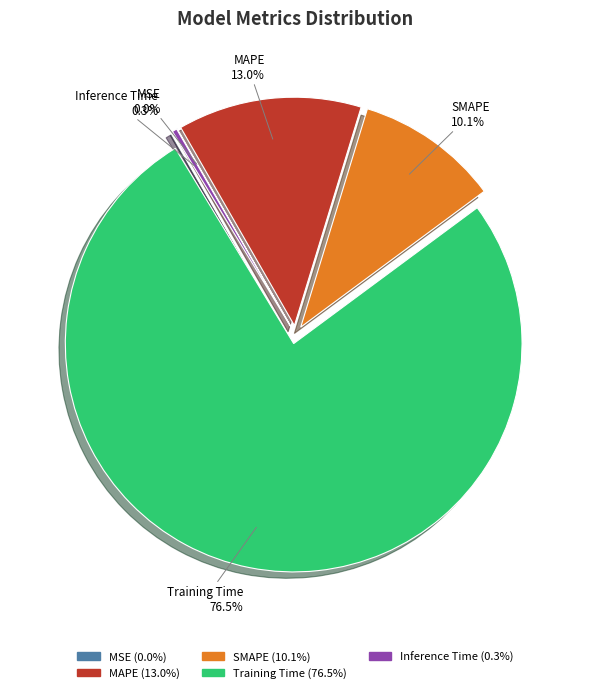

Is it true that MAPE is 13% of the pie?

True